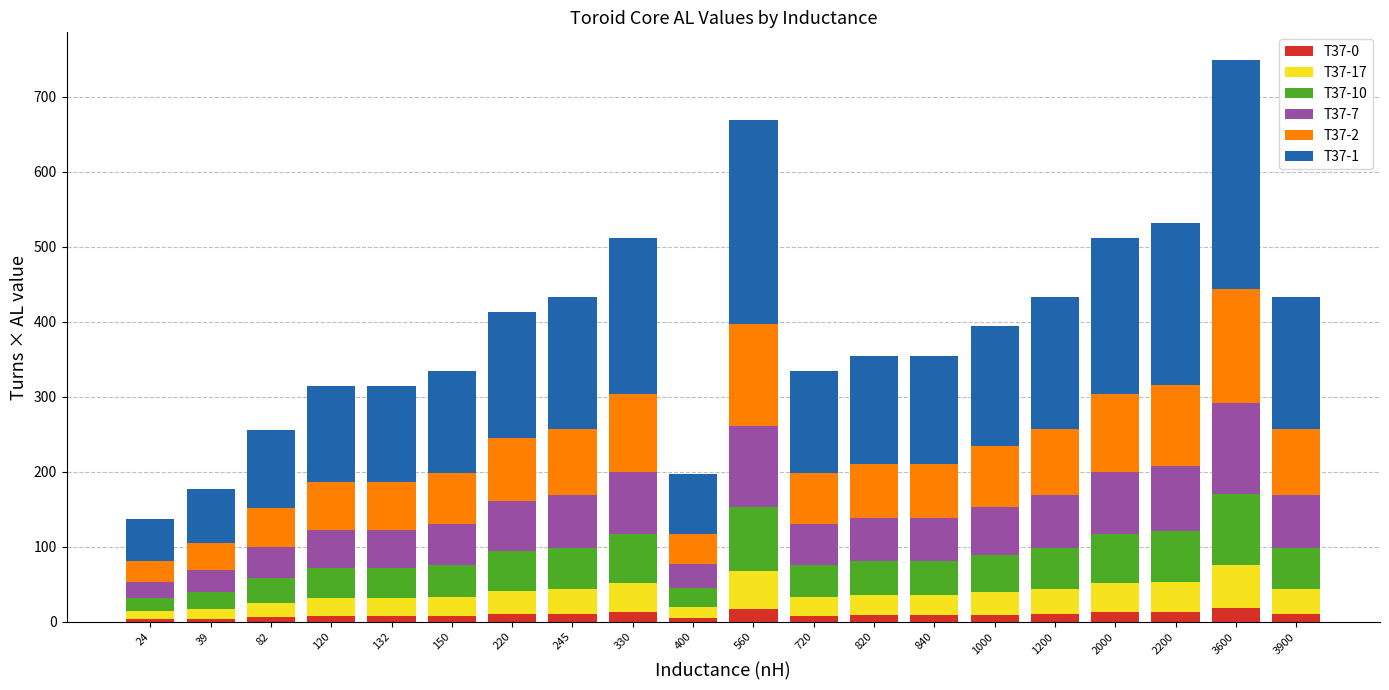

What is the total value across all series at 3900?

433.2